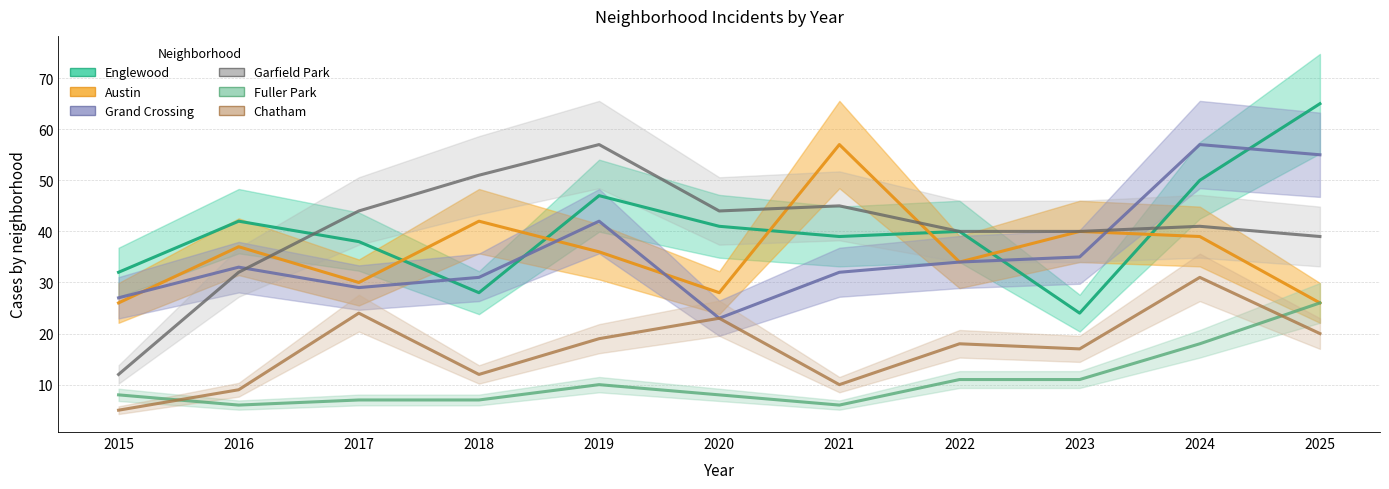

At which label is Austin closest to 41?

2018